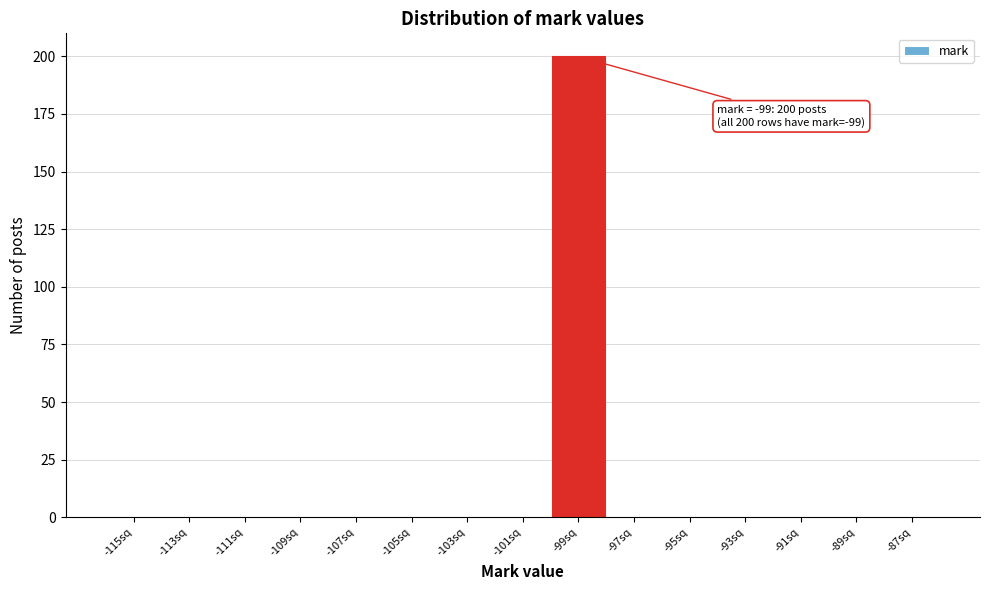

Reading left to right, list all the values displayed in this chart.

-115sq=0	-113sq=0	-111sq=0	-109sq=0	-107sq=0	-105sq=0	-103sq=0	-101sq=0	-99sq=200	-97sq=0	-95sq=0	-93sq=0	-91sq=0	-89sq=0	-87sq=0